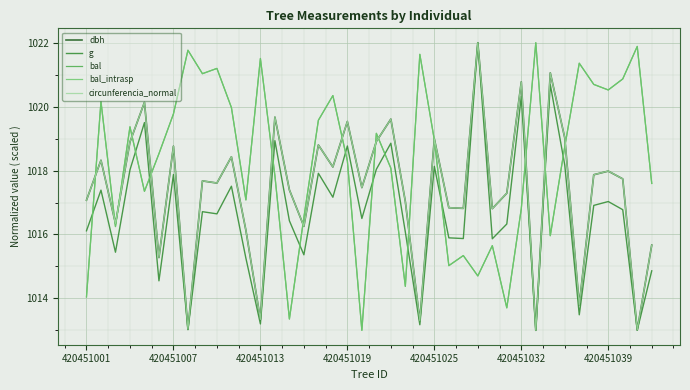

How many lines are shown in the chart?

5